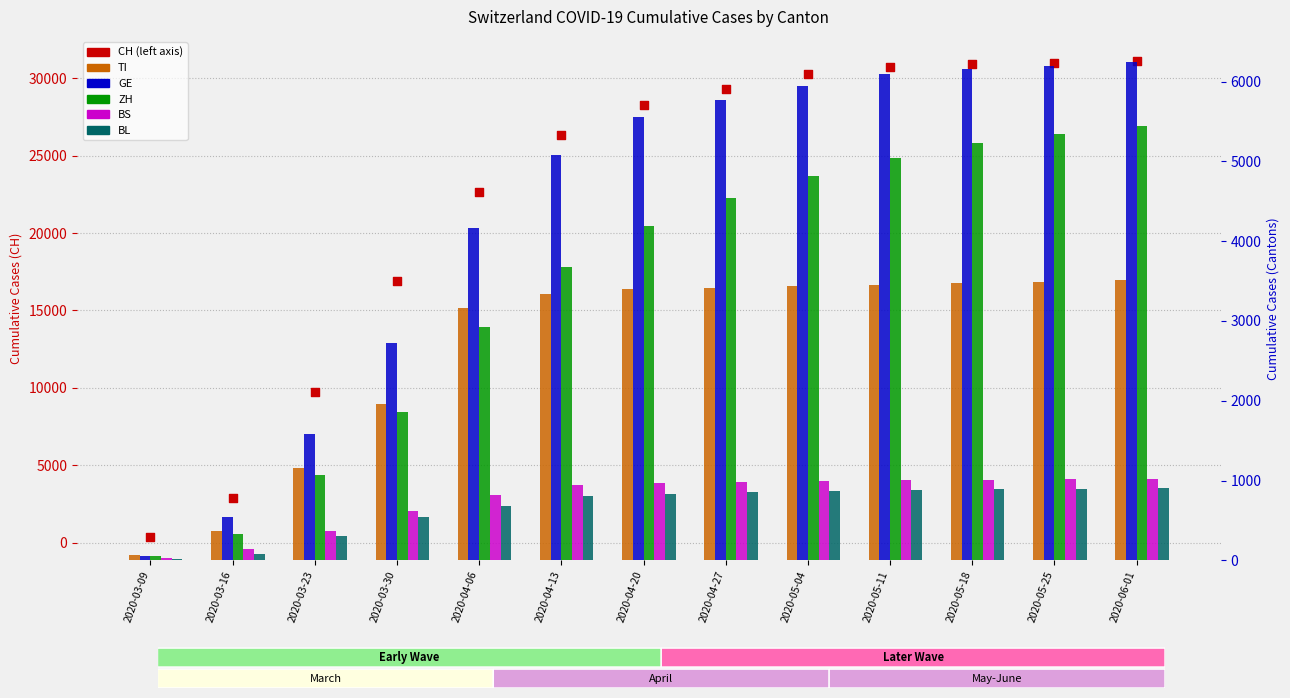

At how many categories does at least one series exceed 22240?

9